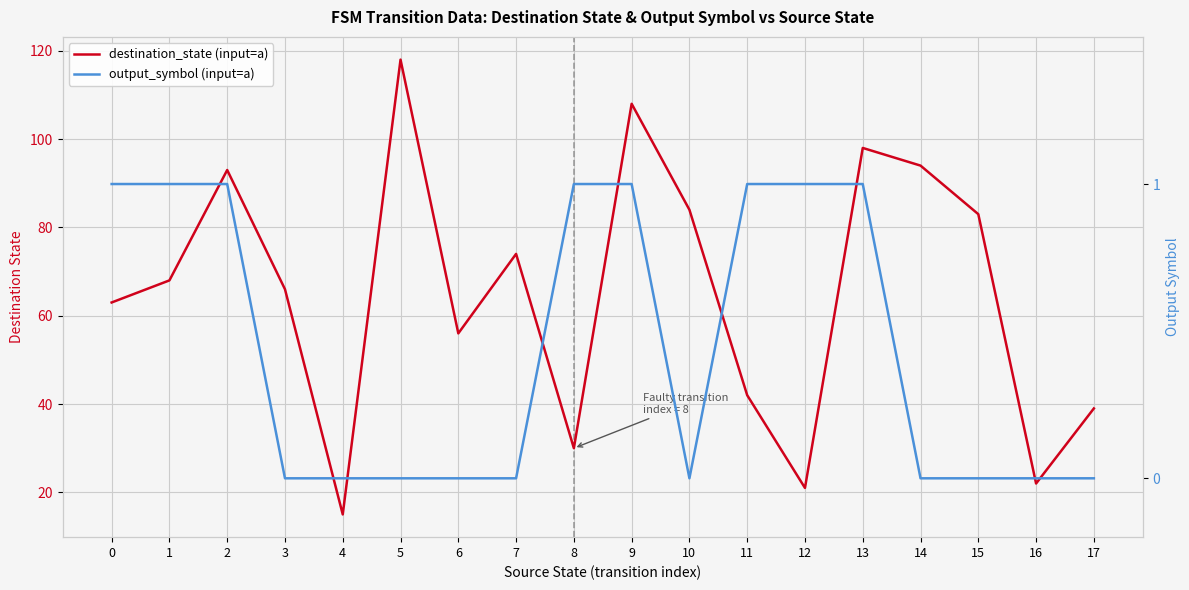

At 9, list the series in order from largest to smallest.

destination_state (input=a), output_symbol (input=a)